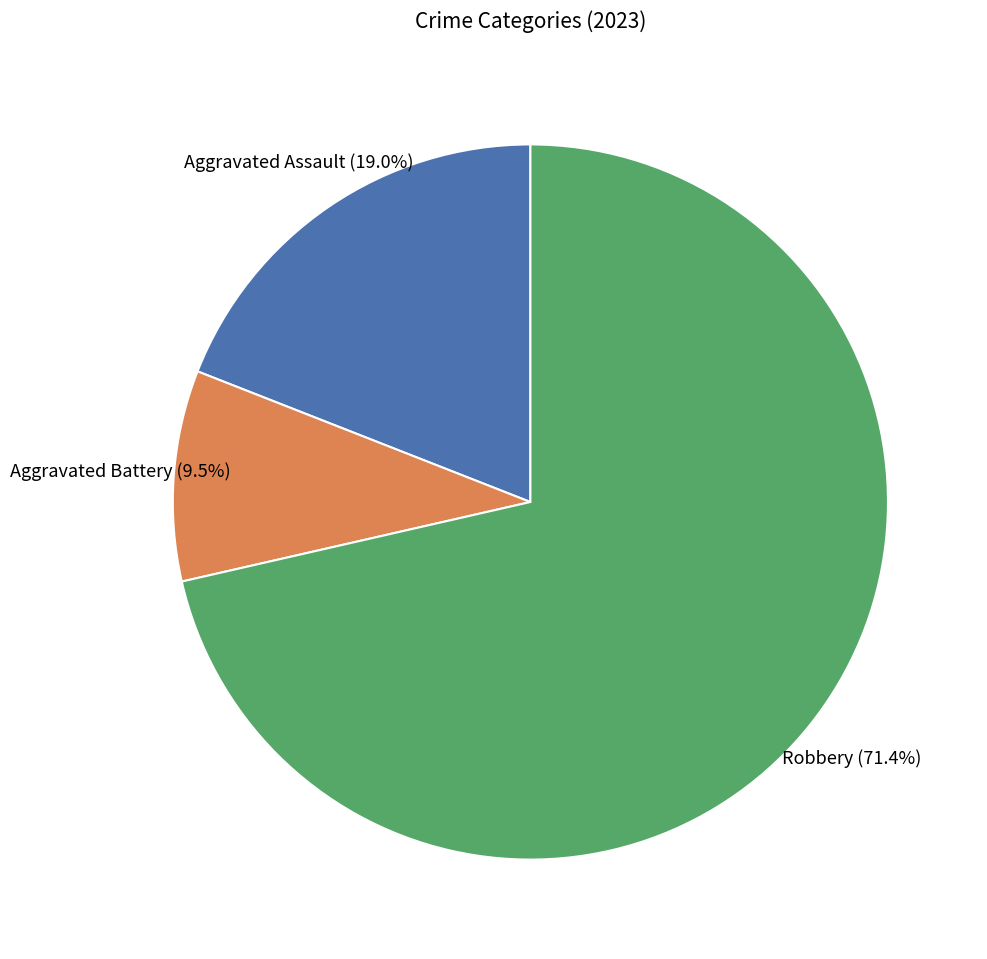

Is there a majority slice in this chart?

Yes